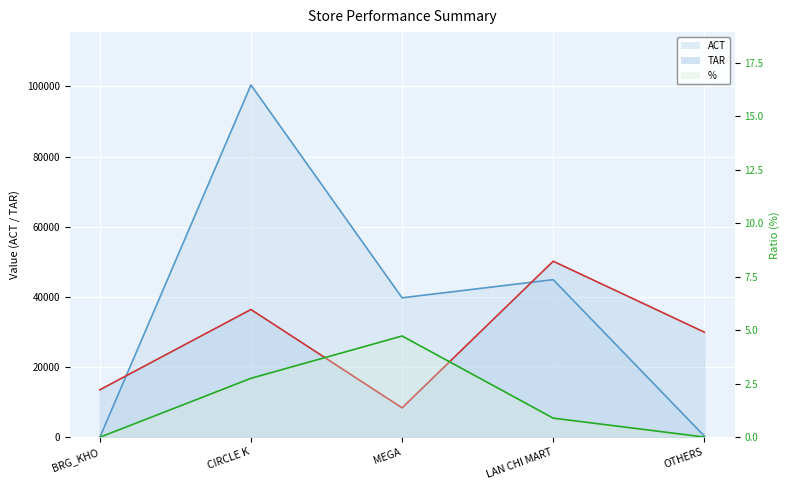

The value of TAR at LAN CHI MART is 68021.0. True or false?

False